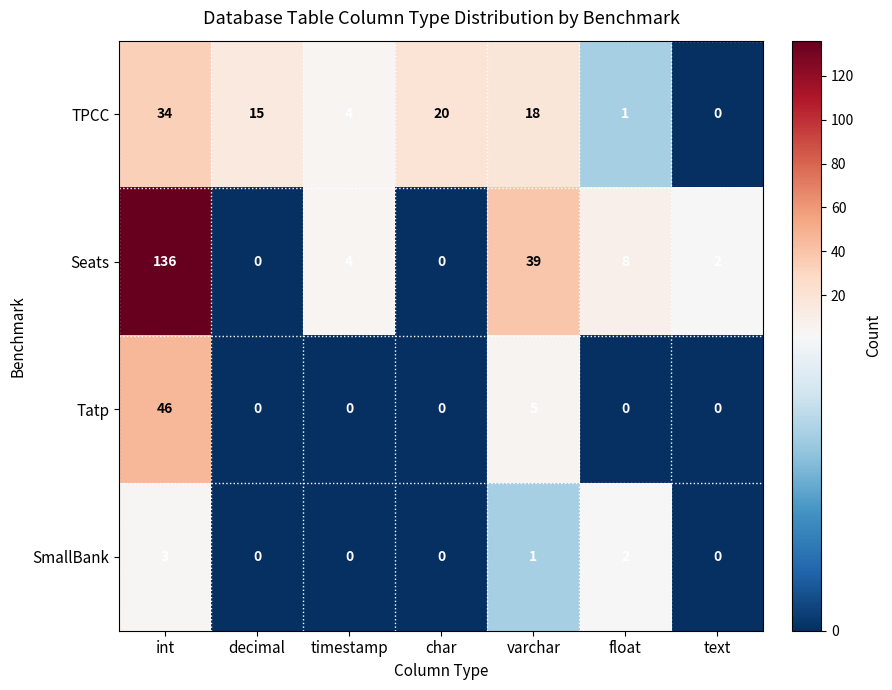

What is the spread (max minus min) of values at int?

133